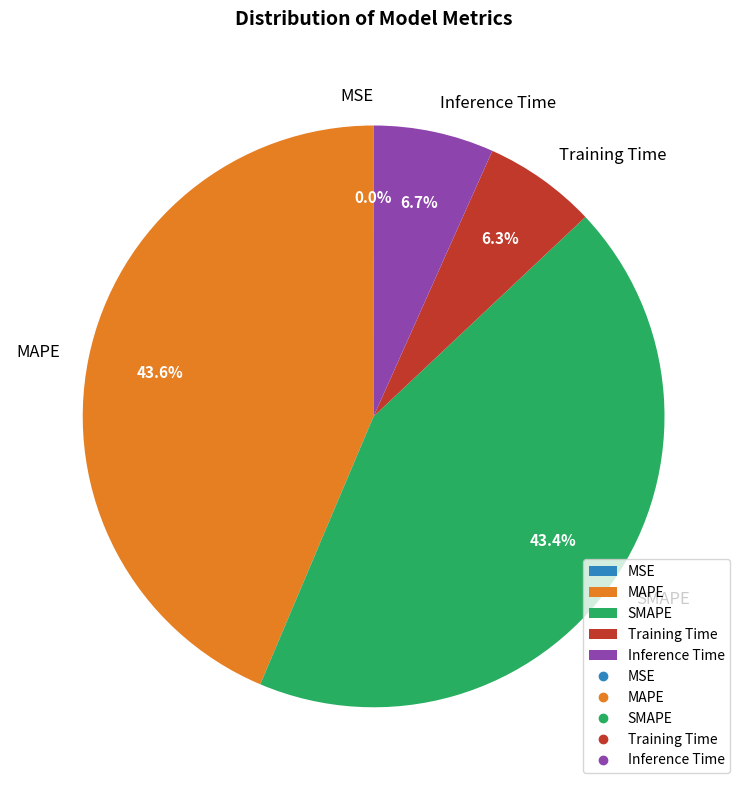

Is there a majority slice in this chart?

No